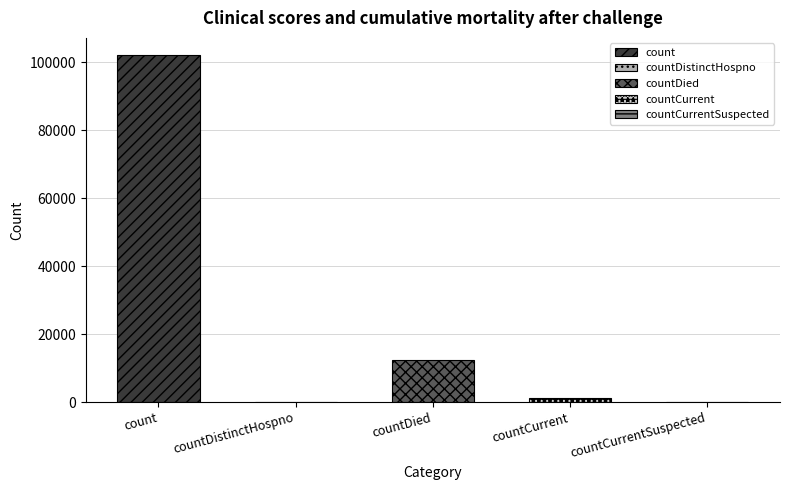

How many bars are there in total?

5